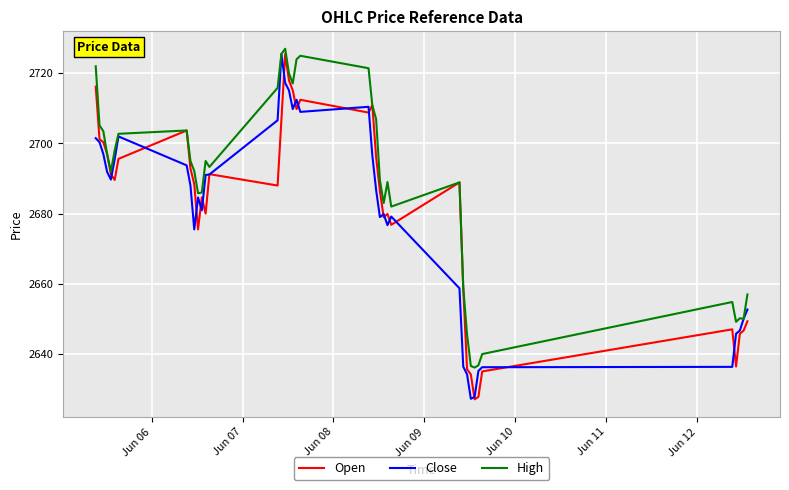

What is the lowest value of the High series?

2636.1